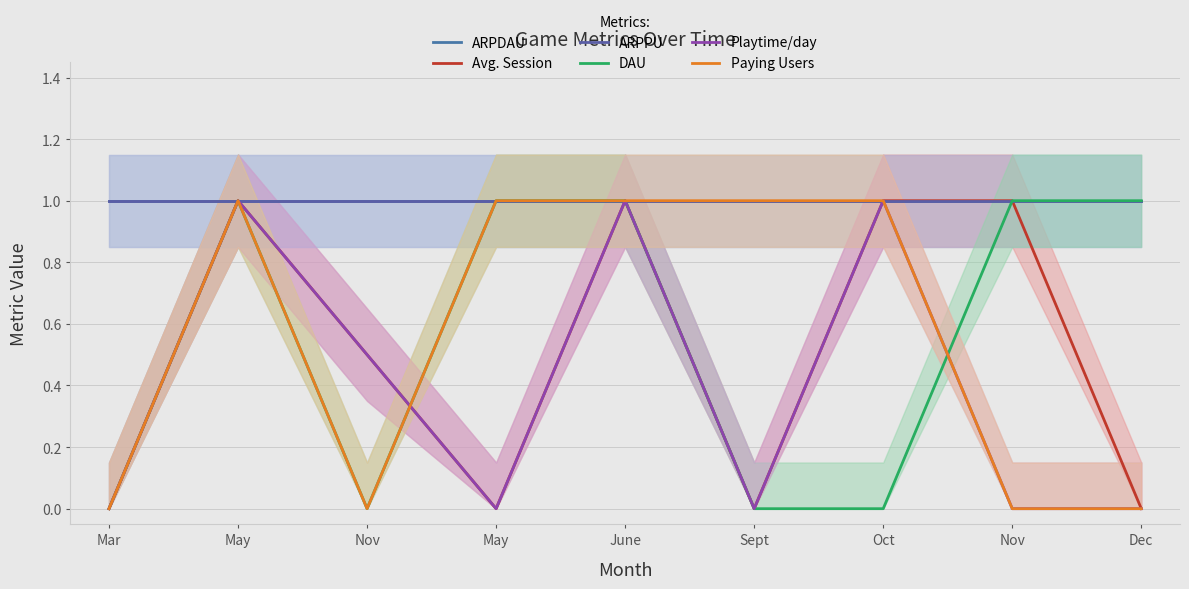

Which category has the highest value in the Playtime/day series?

May